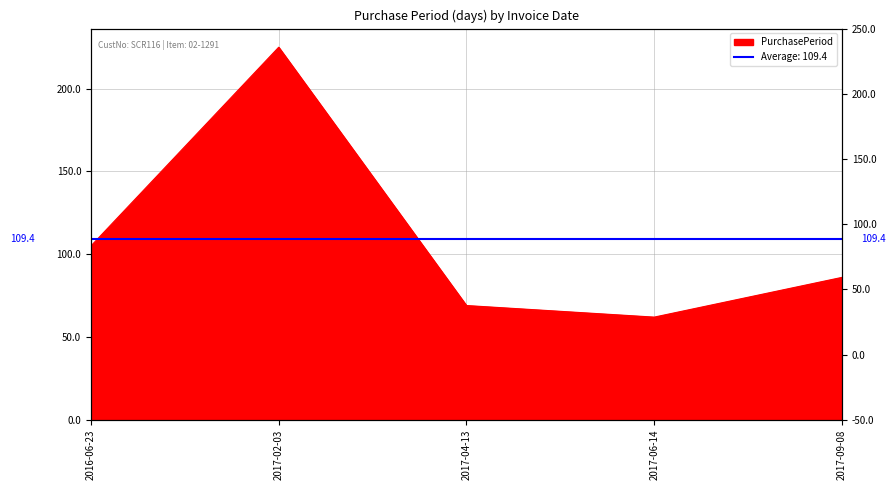

Rank the categories by value from lowest to highest.

2017-06-14, 2017-04-13, 2017-09-08, 2016-06-23, 2017-02-03